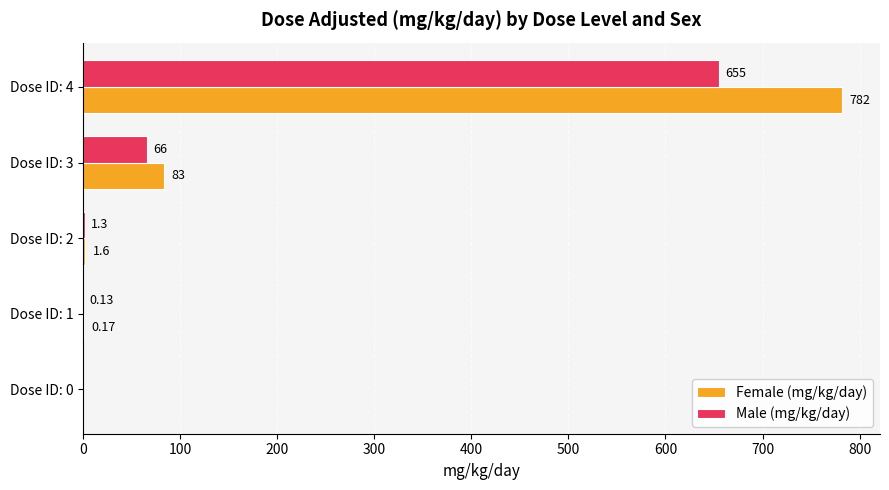

How many data points does each series have?

5